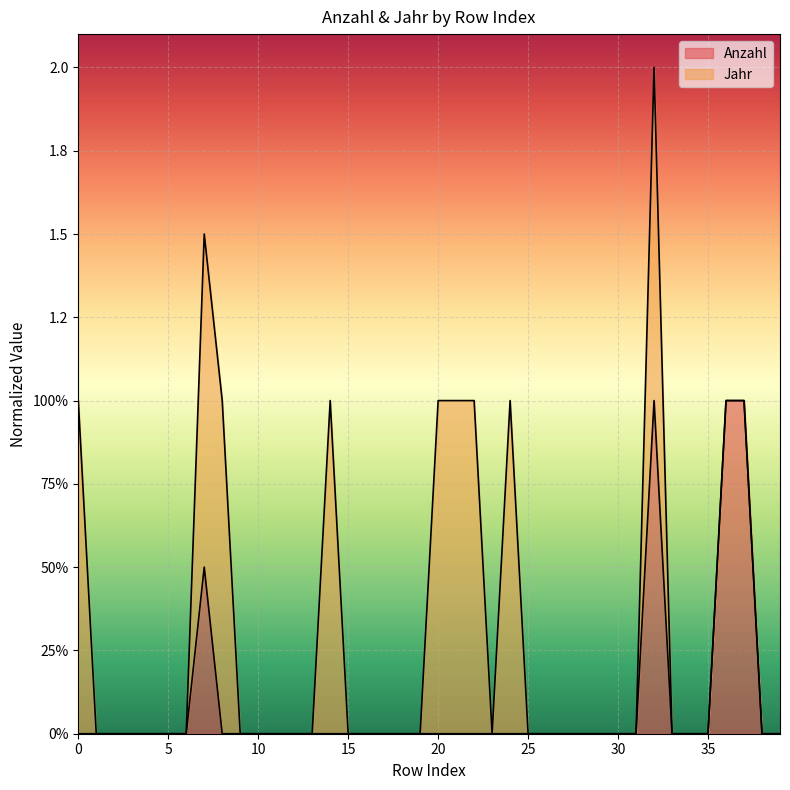

Count the number of categories in the chart.

40